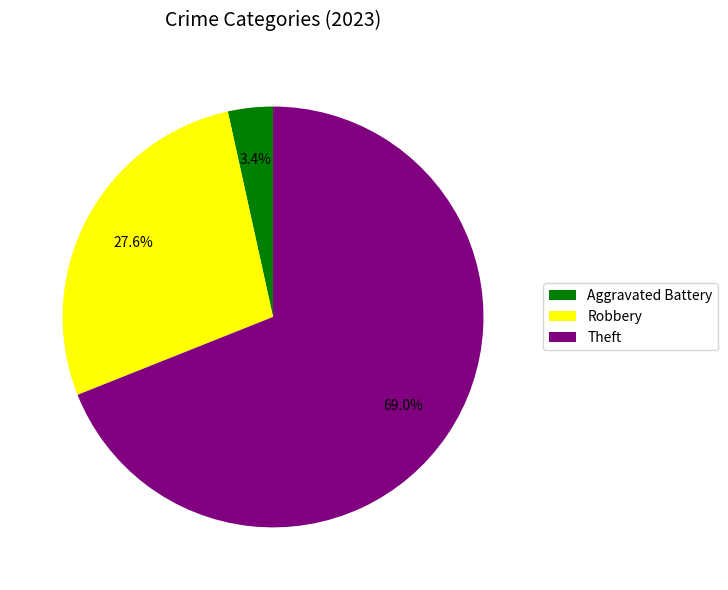

Which slice is the largest?

Theft